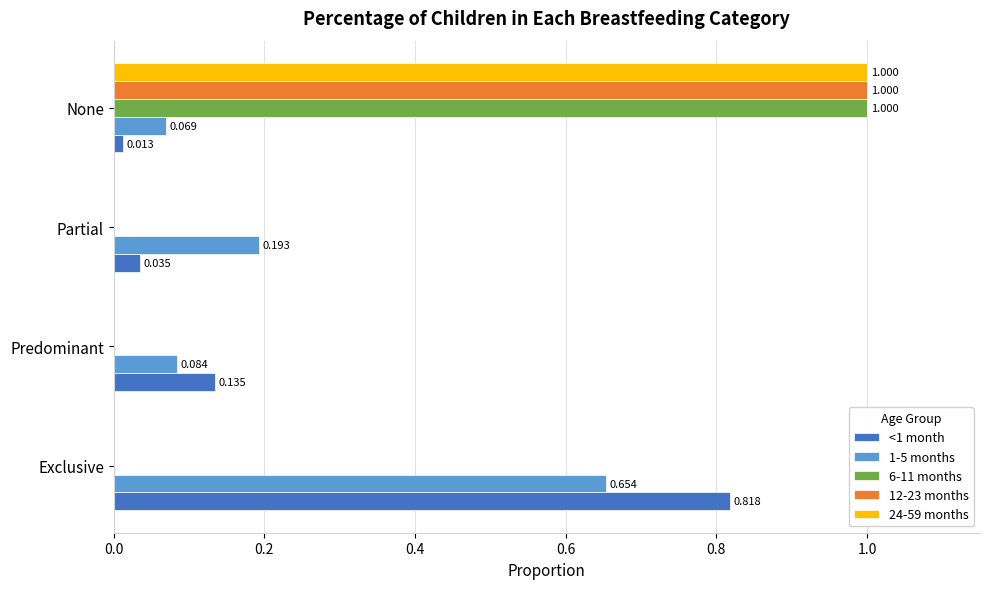

How many values in 12-23 months are above zero?

1